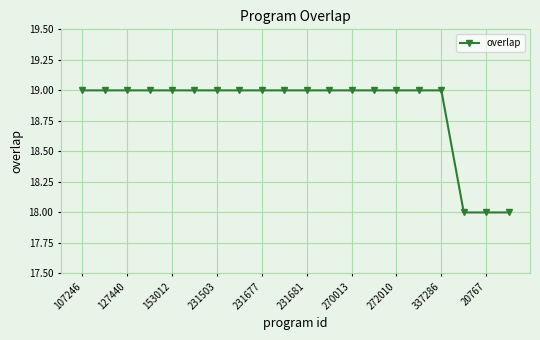

What is the maximum value shown in the chart?

19